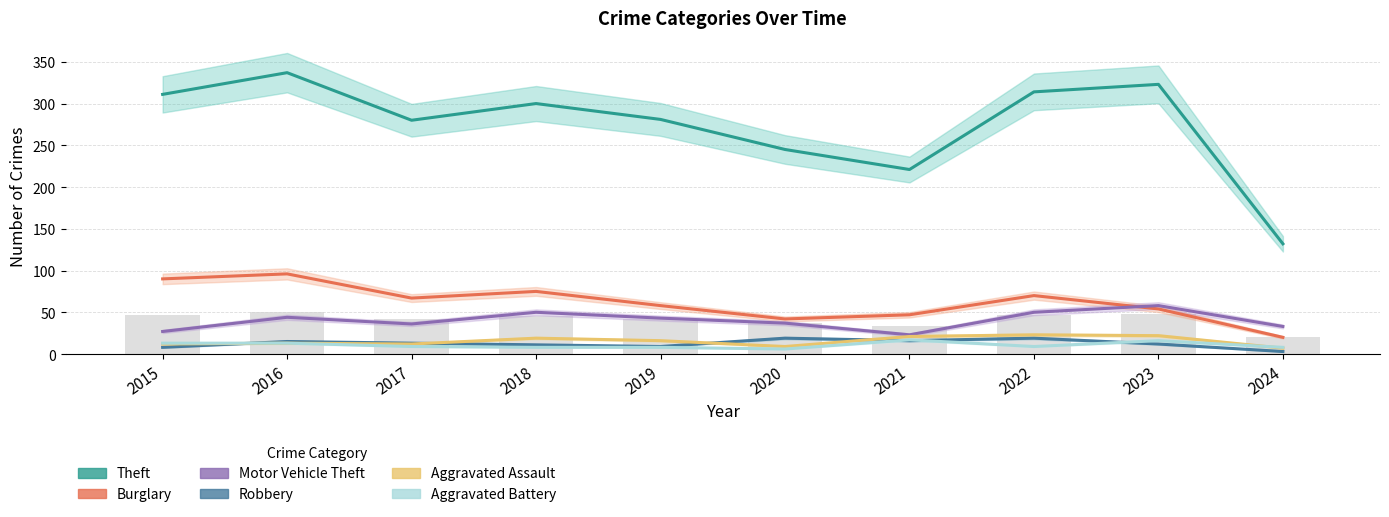

How many series are shown in this chart?

6